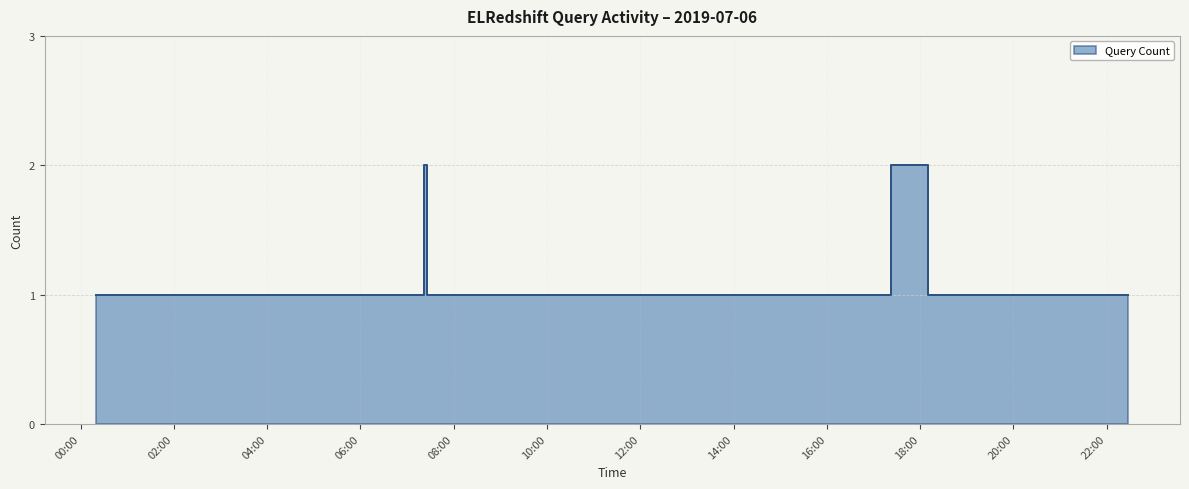

How many points are higher than both their immediate neighbors (excluding endpoints)?

2